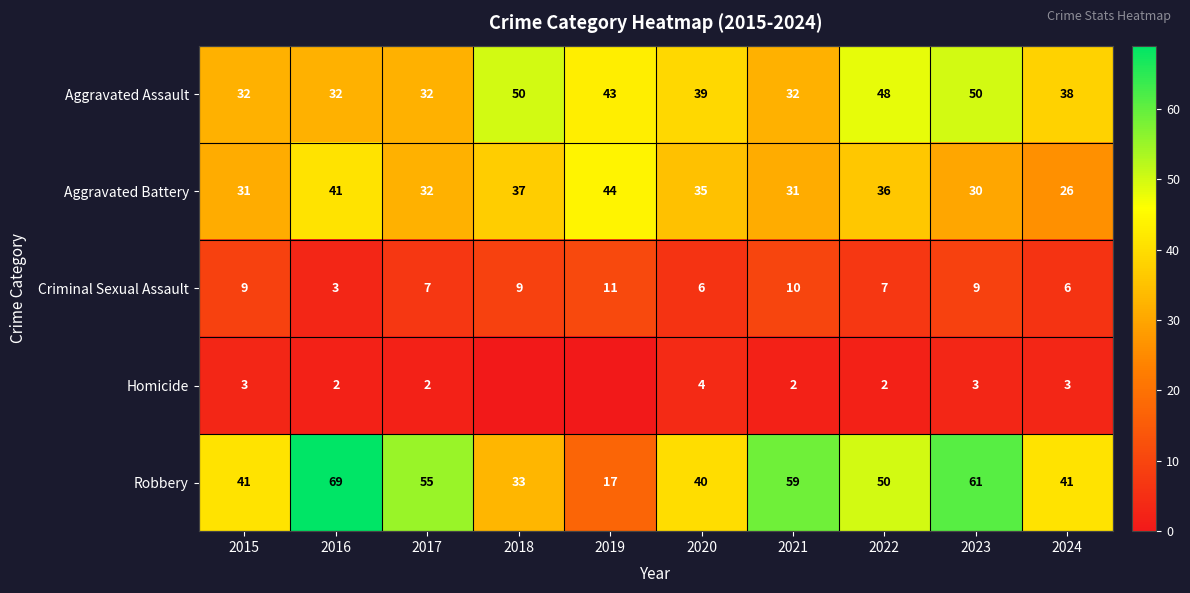

Which series changed the most between 2015 and 2021?

Robbery